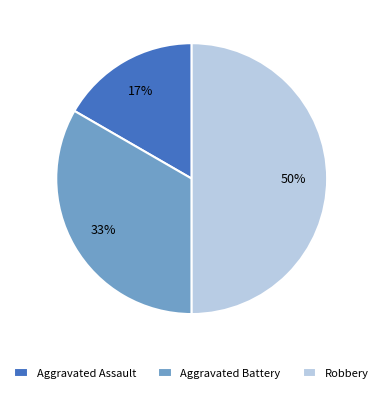

To the nearest percent, what percentage of the pie is Aggravated Battery?

33%